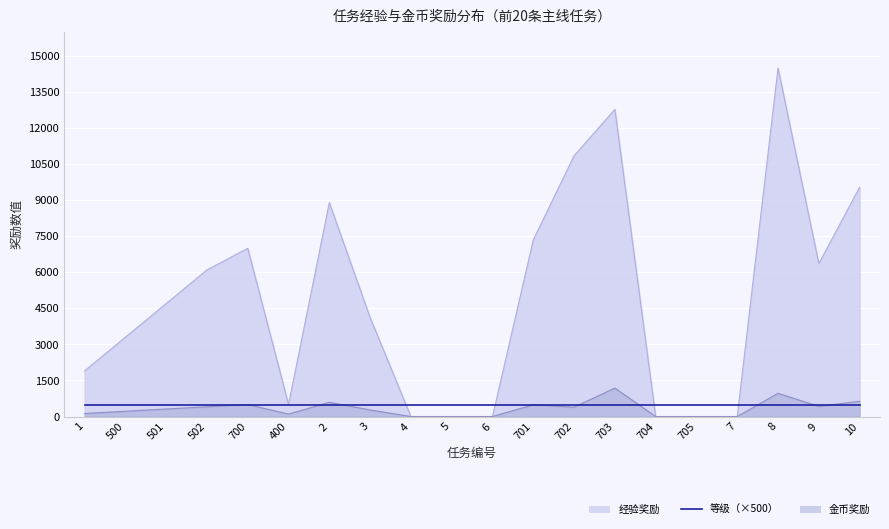

How many data points in 经验 are above 4700?

9